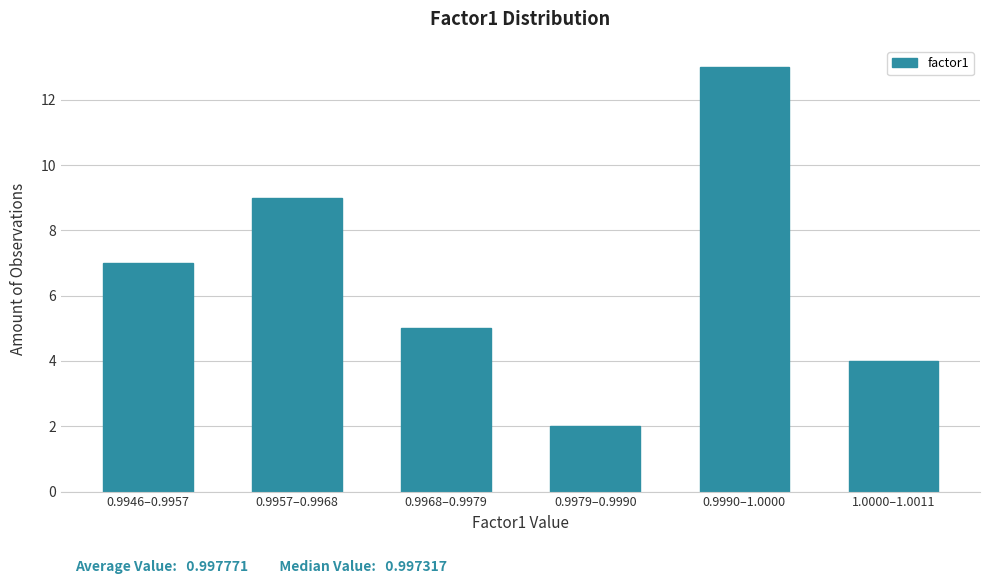

Reading left to right, what are all the values shown in this chart?

7	9	5	2	13	4